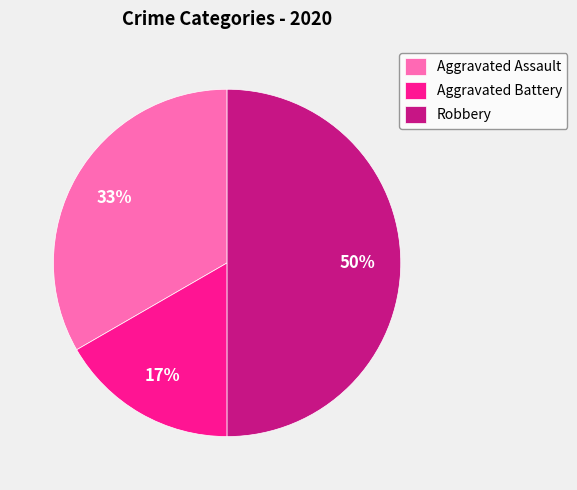

To the nearest percent, what is the difference between the Robbery and Aggravated Assault slice percentages?

17%